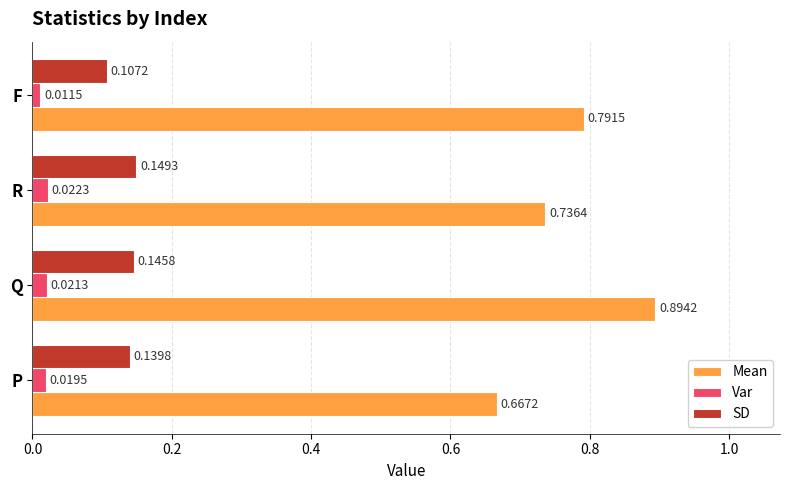

List the series in order of their overall mean, lowest first.

Var, SD, Mean